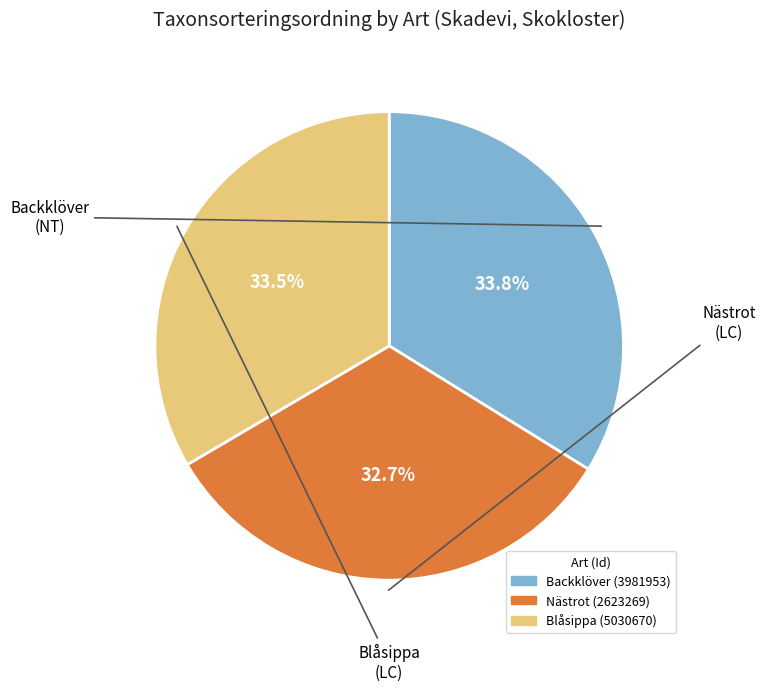

Count the number of slices in the pie.

3